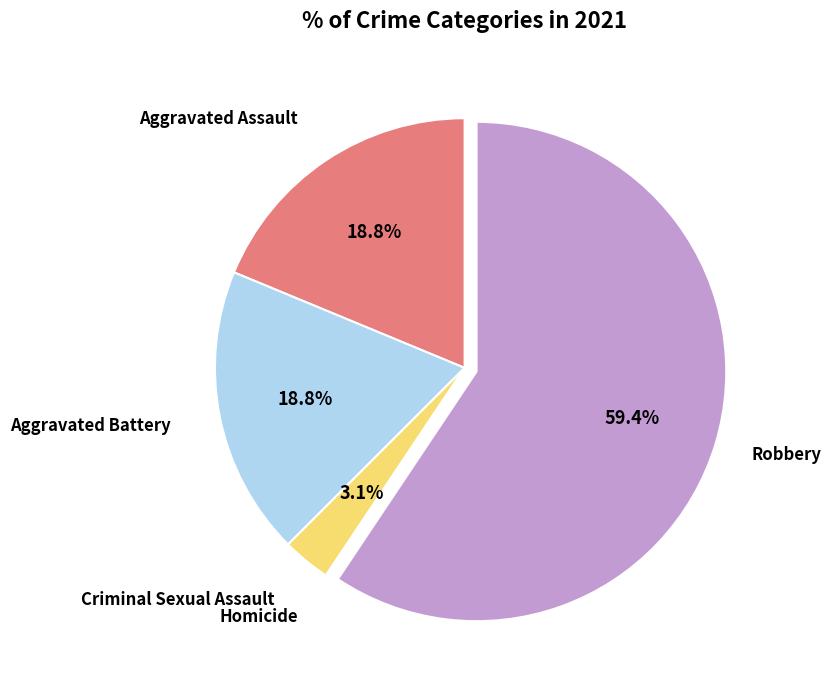

Does any single category account for the majority?

Yes